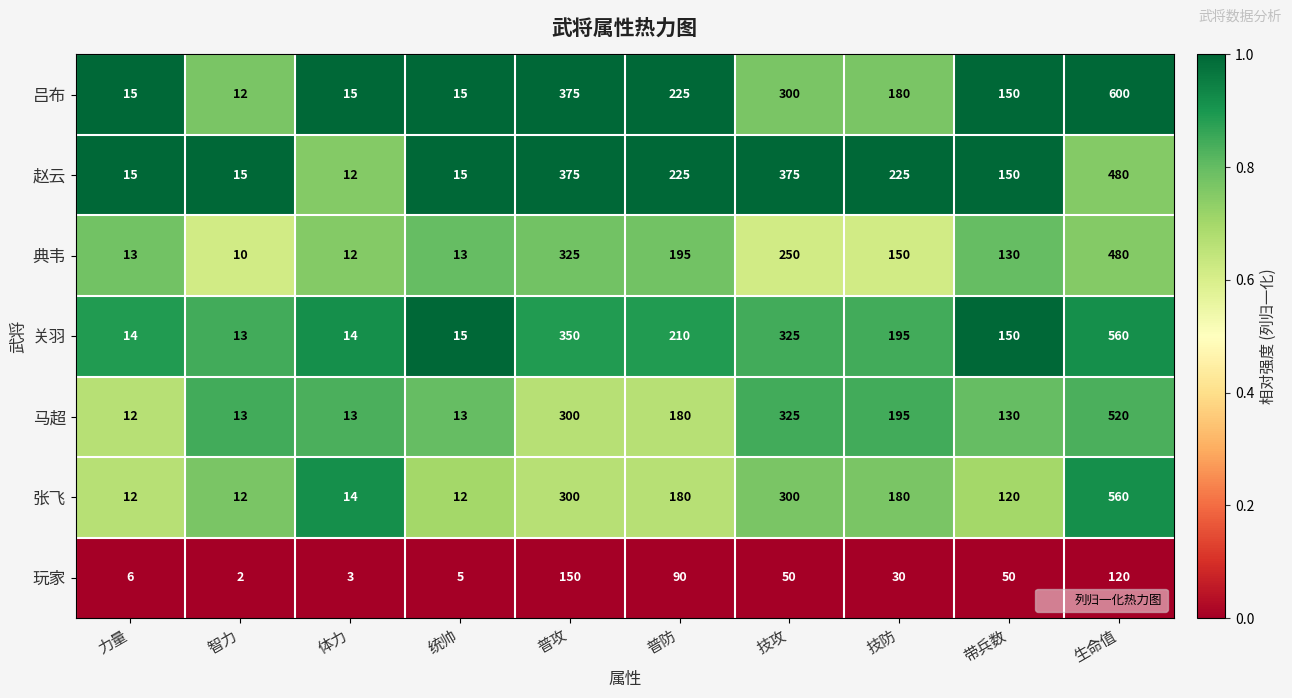

What is the total value across all series at 智力?

77